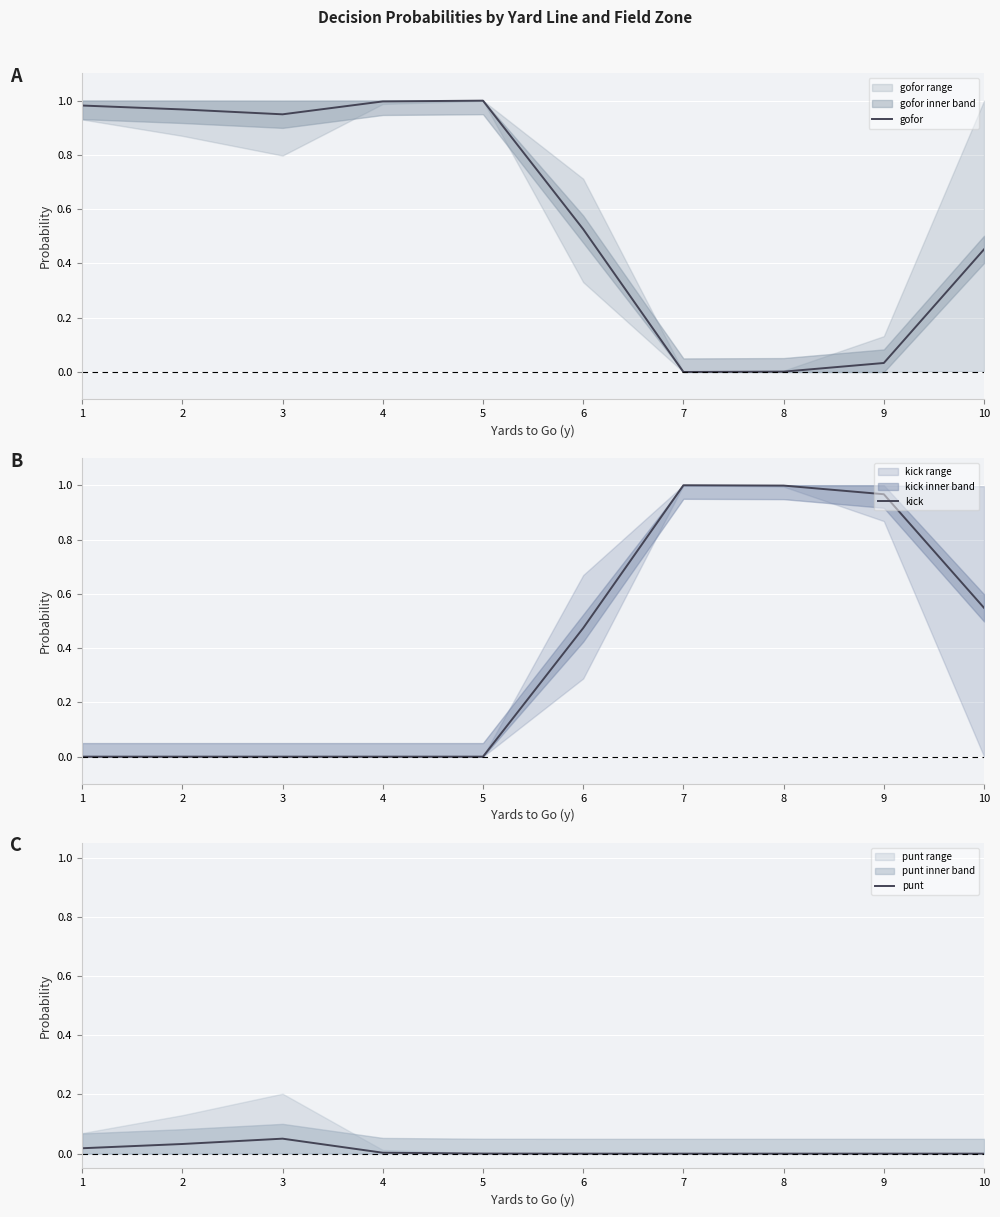

Where do gofor and kick first cross each other?

6 and 7